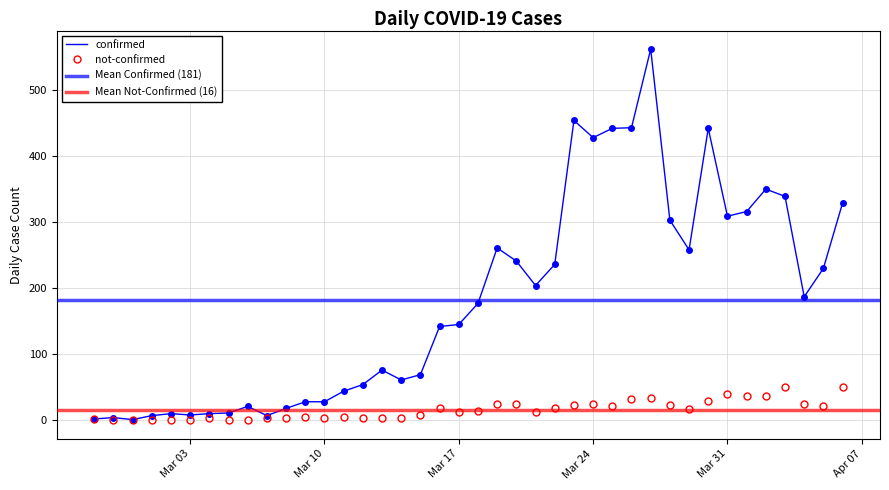

How many interior local valleys does the not-confirmed series have?

9